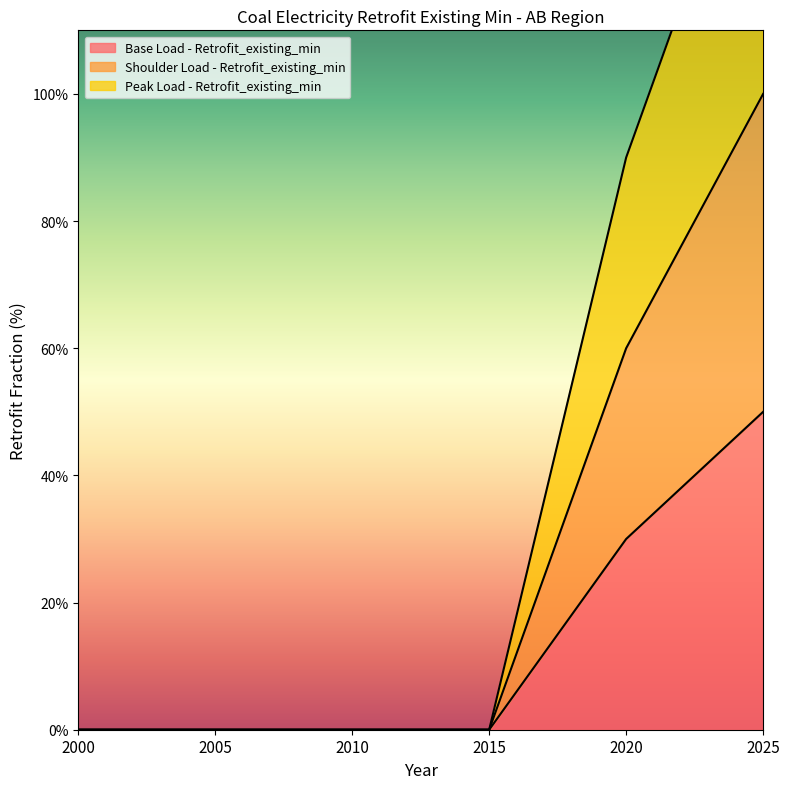

What is the difference between the second highest and minimum values in the Peak Load - Retrofit_existing_min series?

0.9